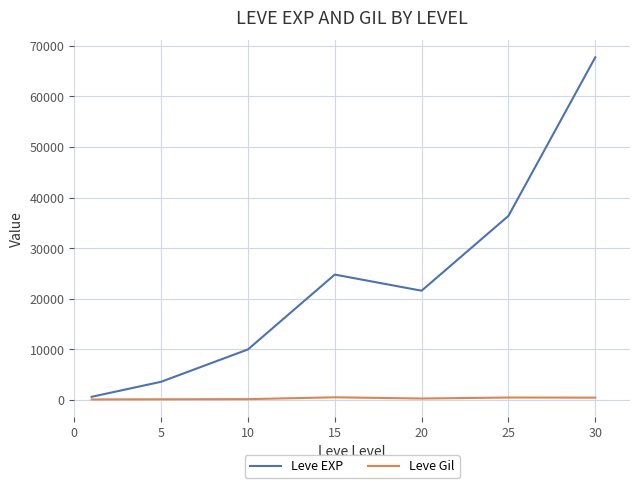

Which series has the widest spread of values?

Leve EXP